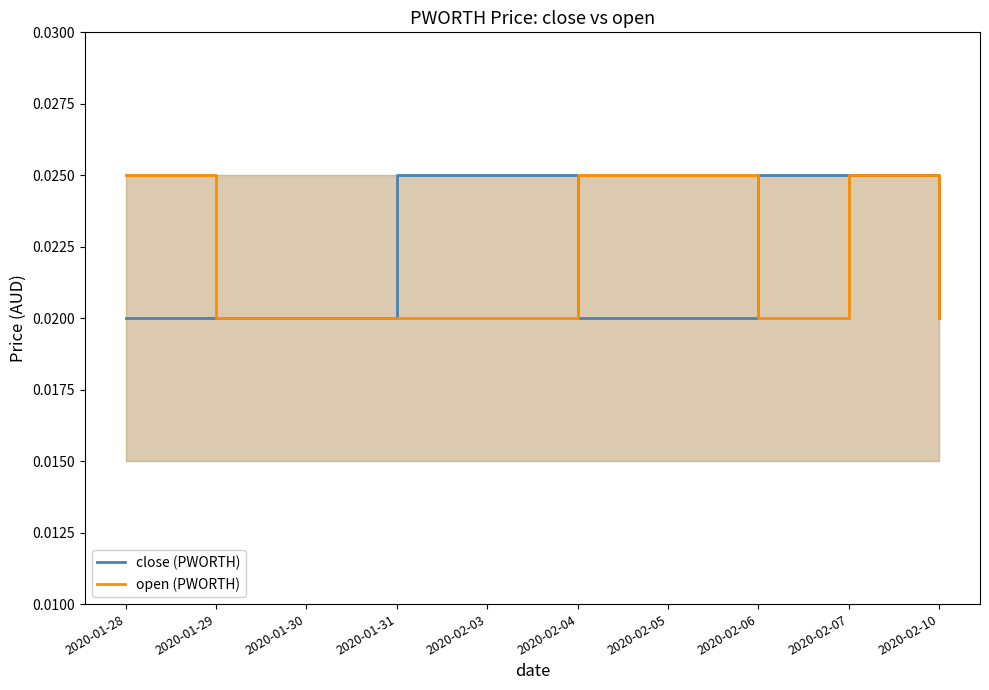

True or false: close (PWORTH) has more than 0 points higher than both neighbors.

False